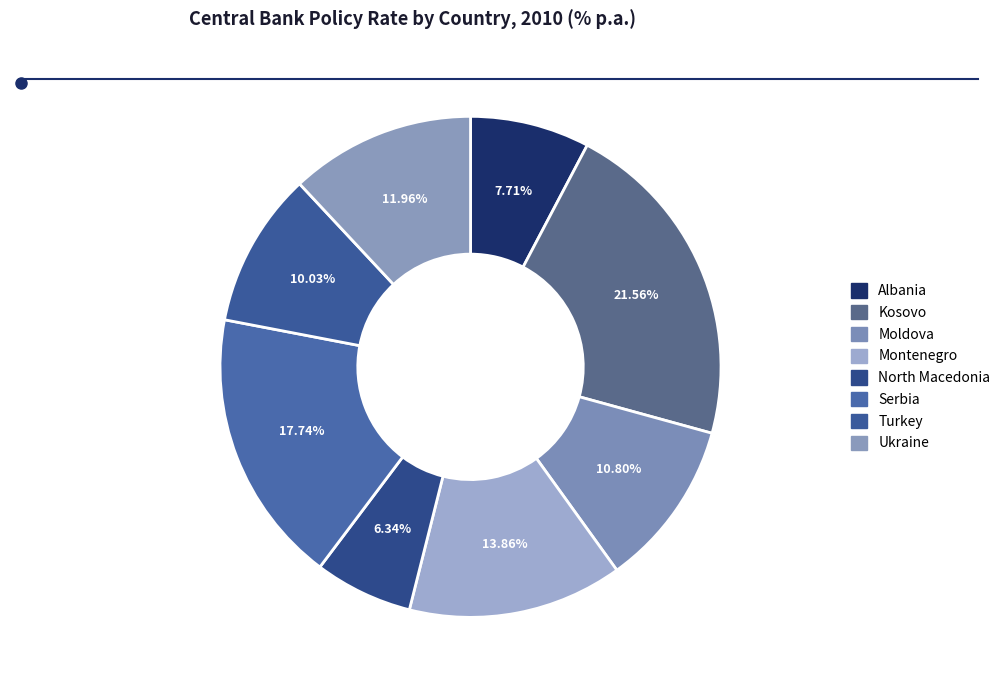

What is the ratio of the value at Montenegro to the value at Albania?

1.8